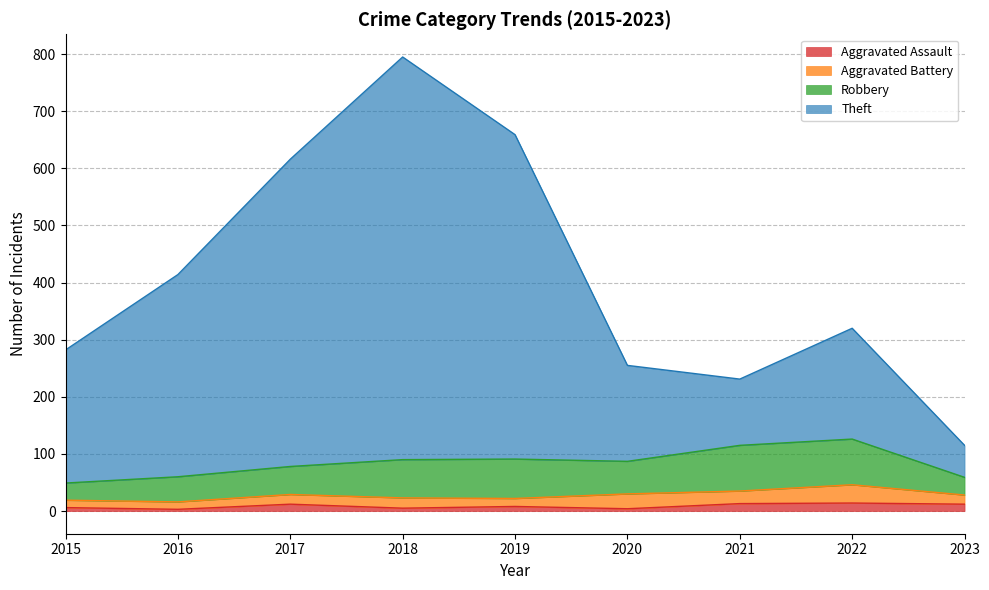

At how many categories does at least one series exceed 422?

3